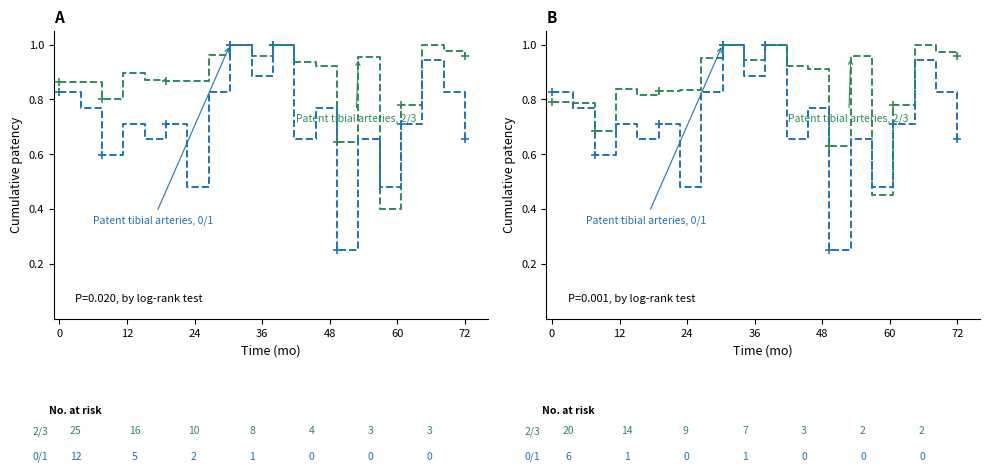

What is the difference between the maximum and minimum values in the Patent tibial arteries, 0/1 series?

0.8